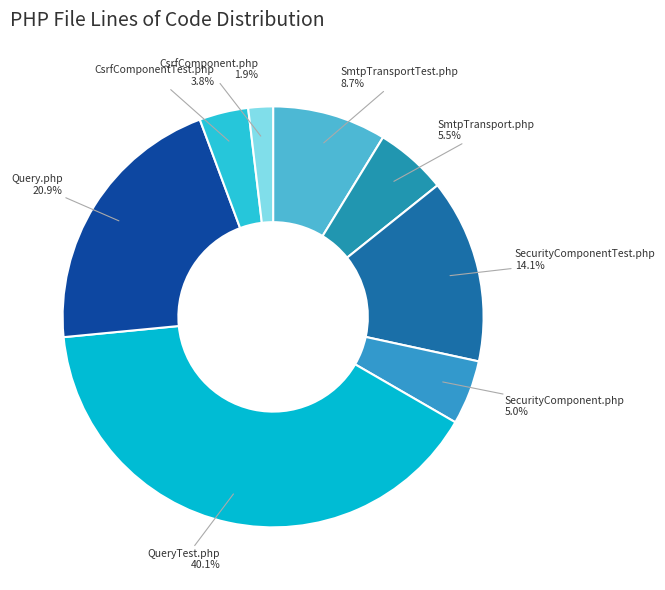

What is the largest slice in the pie chart?

QueryTest.php